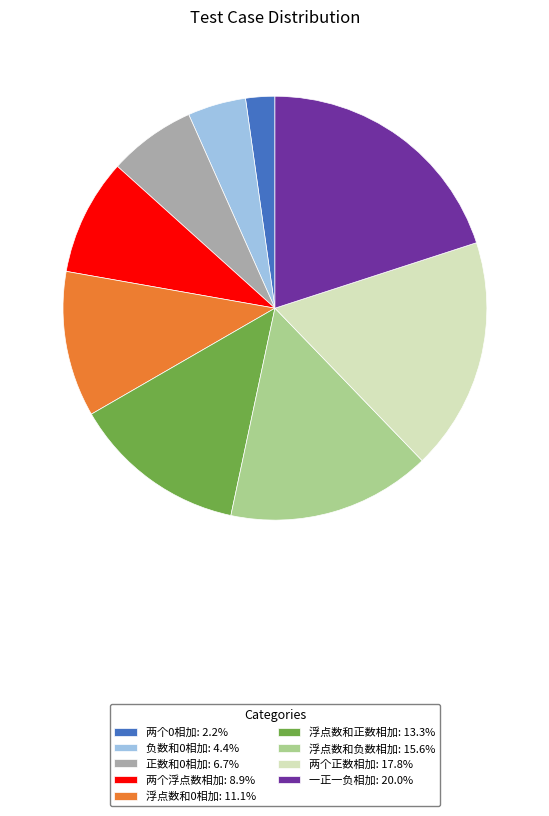

Which category has the biggest portion of the pie?

一正一负相加